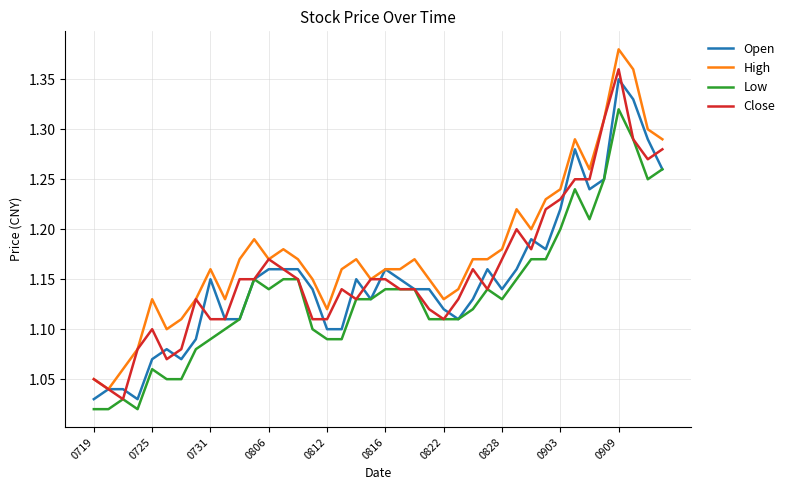

True or false: Low has more than 2 interior local peaks.

True